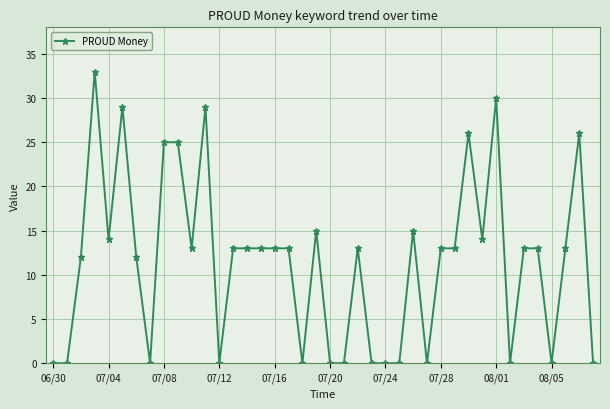

How many lines are shown in the chart?

1